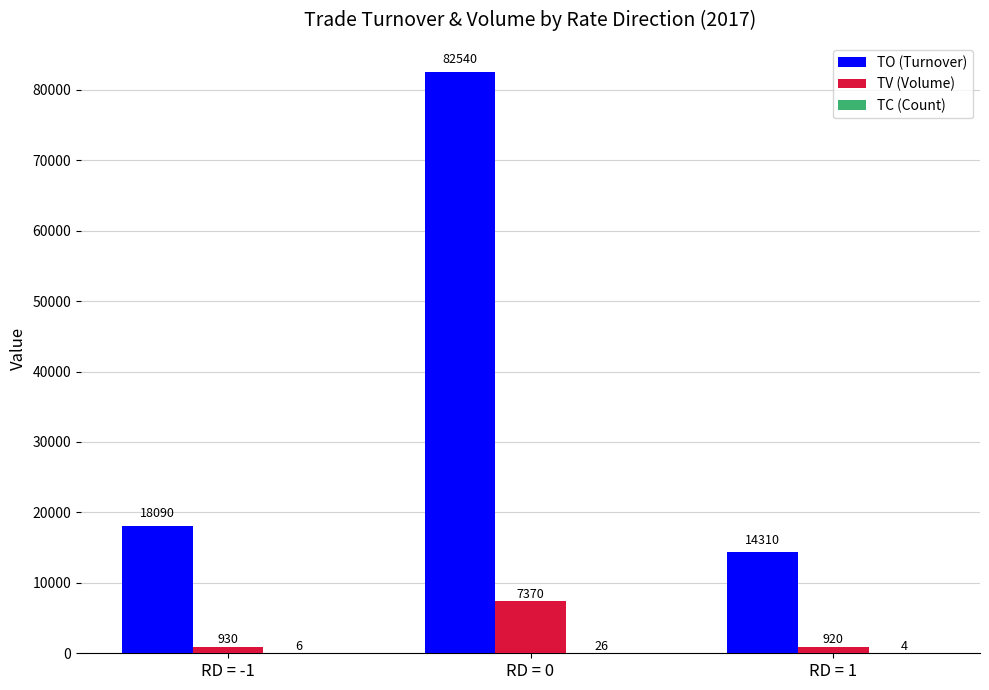

What is the sum of the TO (Turnover) values at RD = 0 and RD = 1?

96850